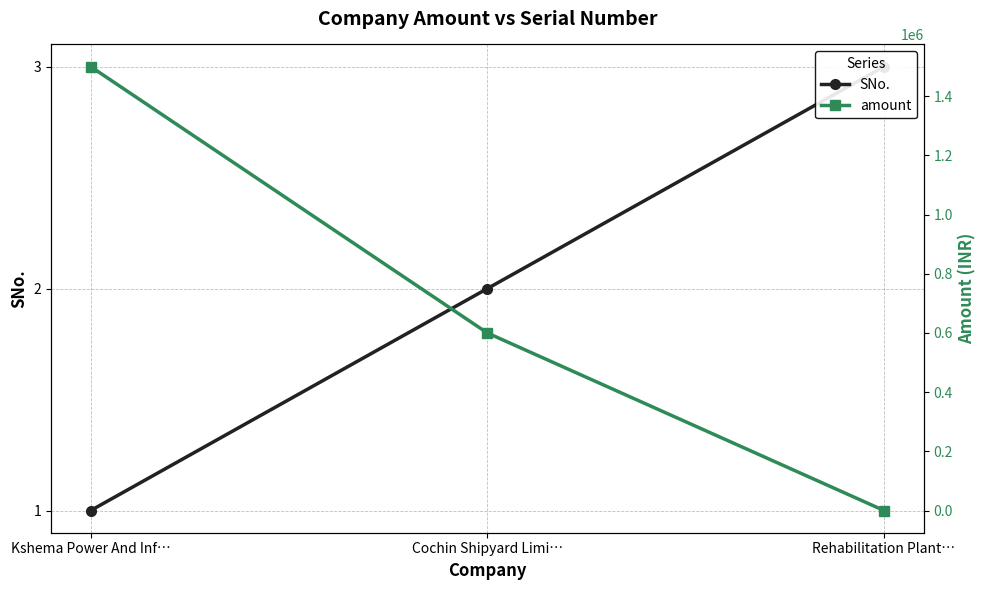

Does the chart display data point markers on the line(s)?

Yes